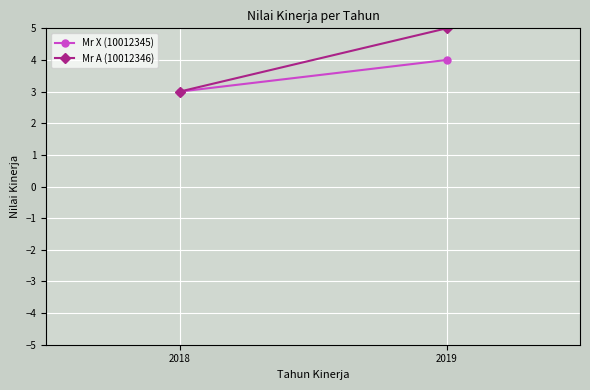

At how many categories does at least one series exceed 3?

1